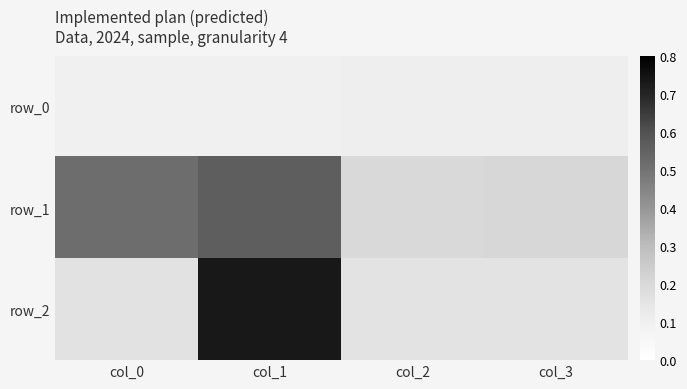

Read the row_1 value at col_0.

0.5